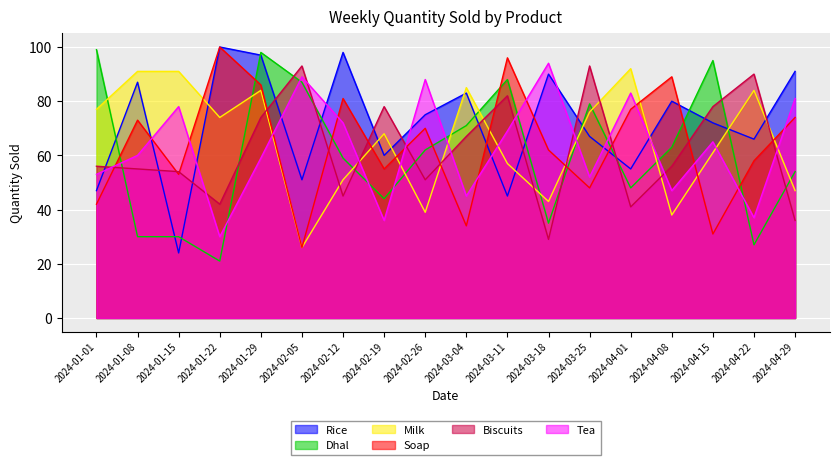

Between 2024-04-01 and 2024-04-22, which series saw the biggest shift?

Biscuits